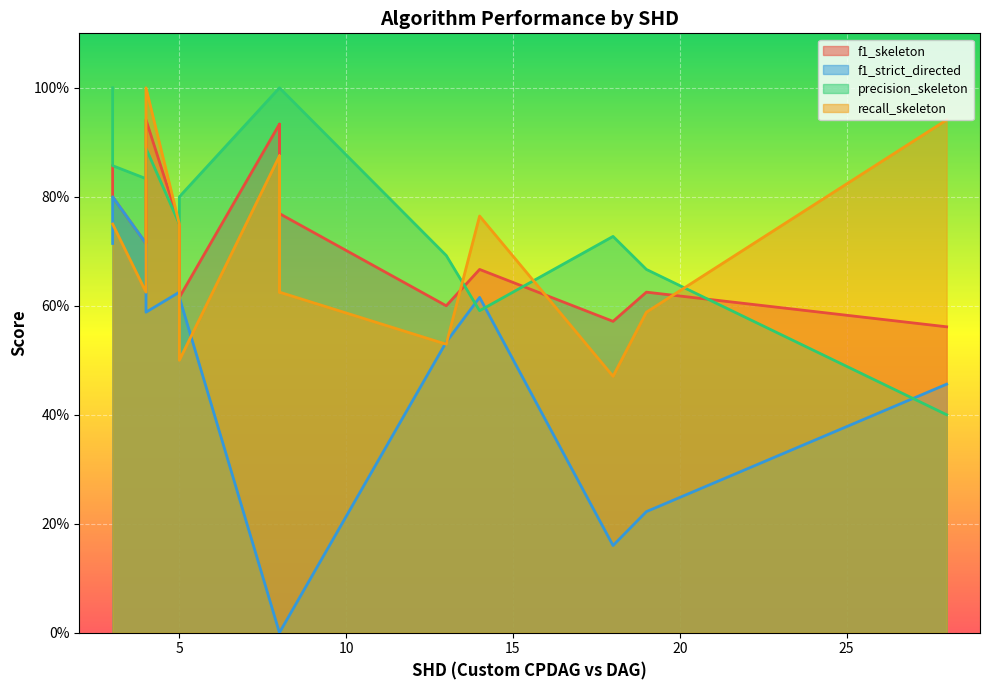

At how many categories does at least one series exceed 0?

15